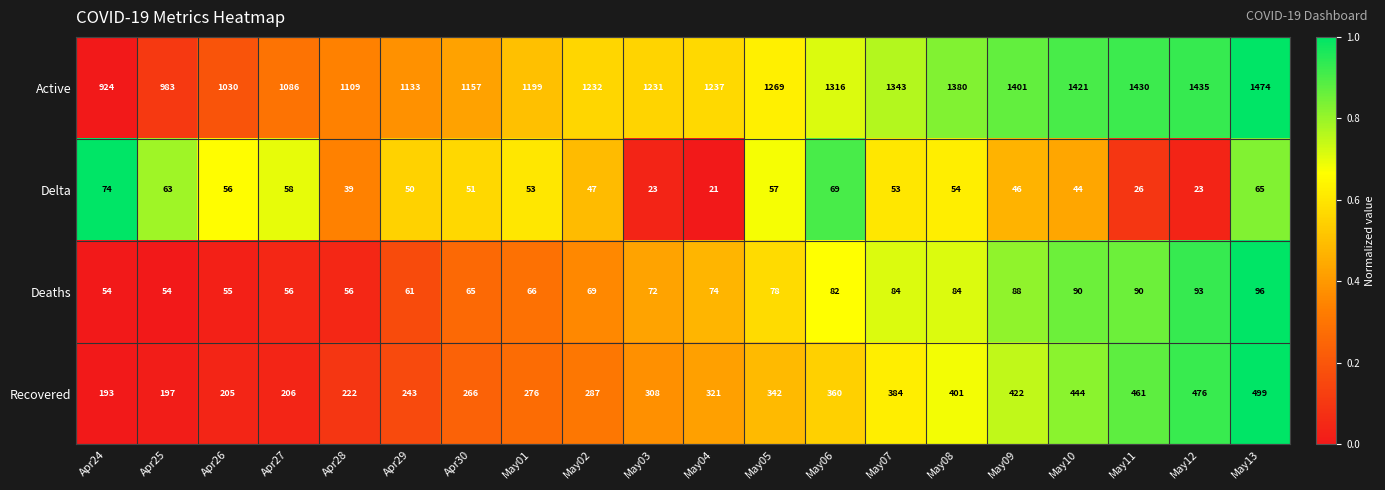

What value does the Delta series have at May04, to the nearest 10?

20